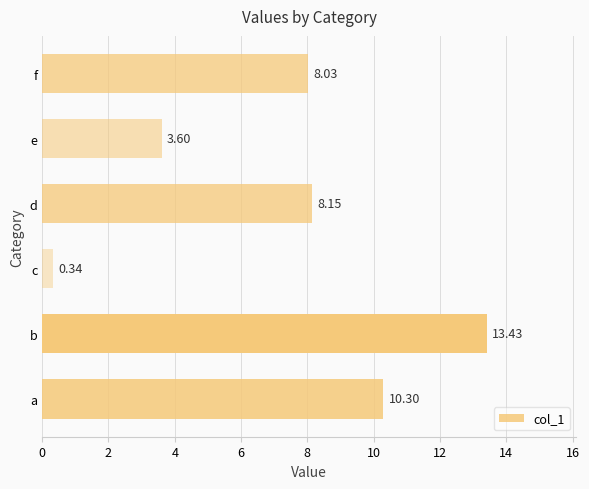

What is the ratio of the value at b to the value at e?

3.7